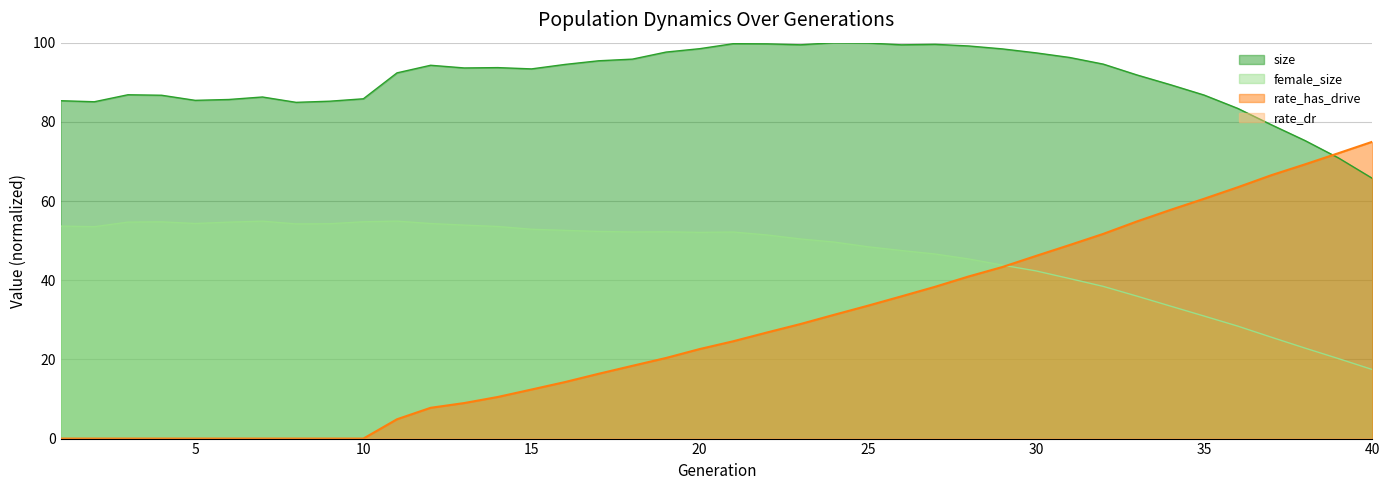

Is the value of size at 36 greater than the value of female_size at 8?

Yes